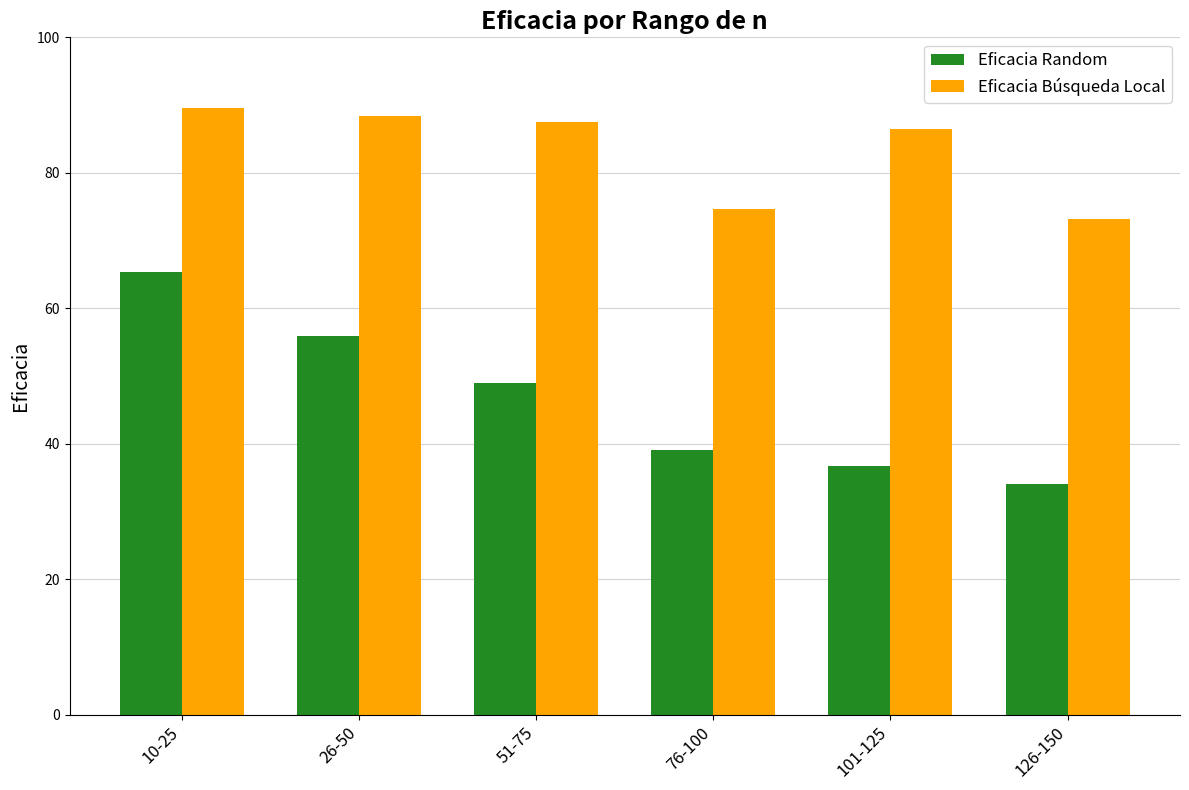

How many groups of bars are there?

6